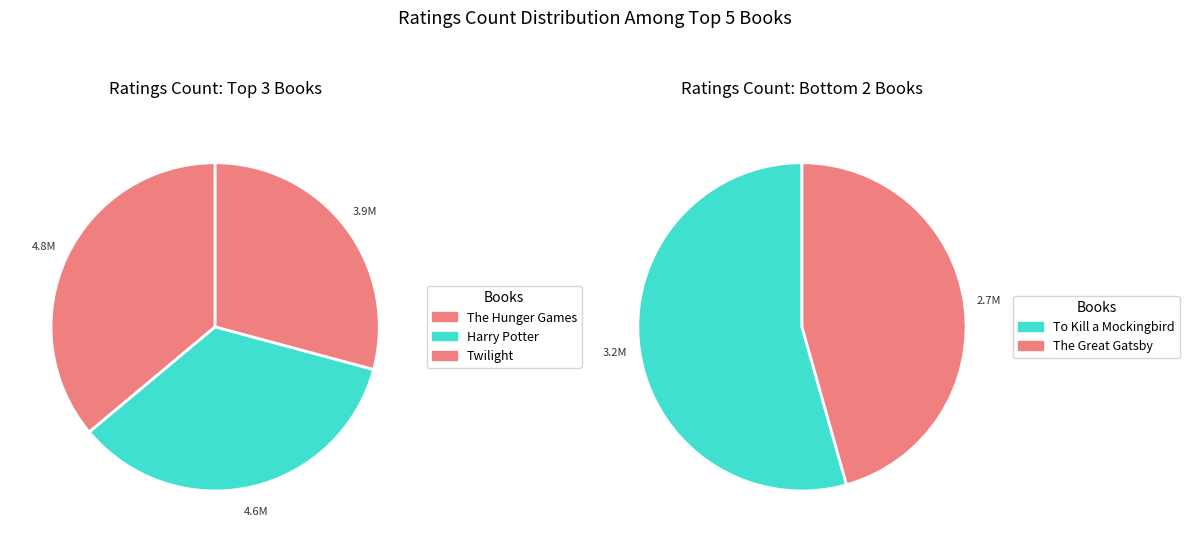

Does any single category account for the majority?

No